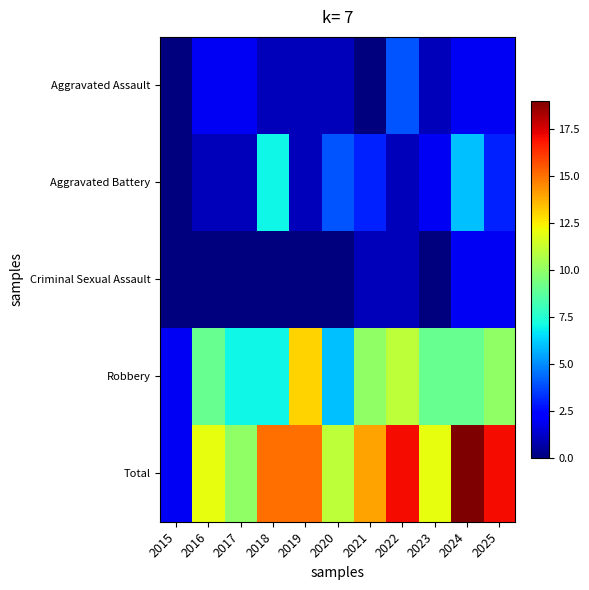

Reading left to right, transcribe all the data shown in this chart.

Aggravated Assault: 2015=0	2016=2	2017=2	2018=1	2019=1	2020=1	2021=0	2022=4	2023=1	2024=2	2025=2
Aggravated Battery: 2015=0	2016=1	2017=1	2018=7	2019=1	2020=4	2021=3	2022=1	2023=2	2024=6	2025=3
Criminal Sexual Assault: 2015=0	2016=0	2017=0	2018=0	2019=0	2020=0	2021=1	2022=1	2023=0	2024=2	2025=2
Robbery: 2015=2	2016=9	2017=7	2018=7	2019=13	2020=6	2021=10	2022=11	2023=9	2024=9	2025=10
Total: 2015=2	2016=12	2017=10	2018=15	2019=15	2020=11	2021=14	2022=17	2023=12	2024=19	2025=17